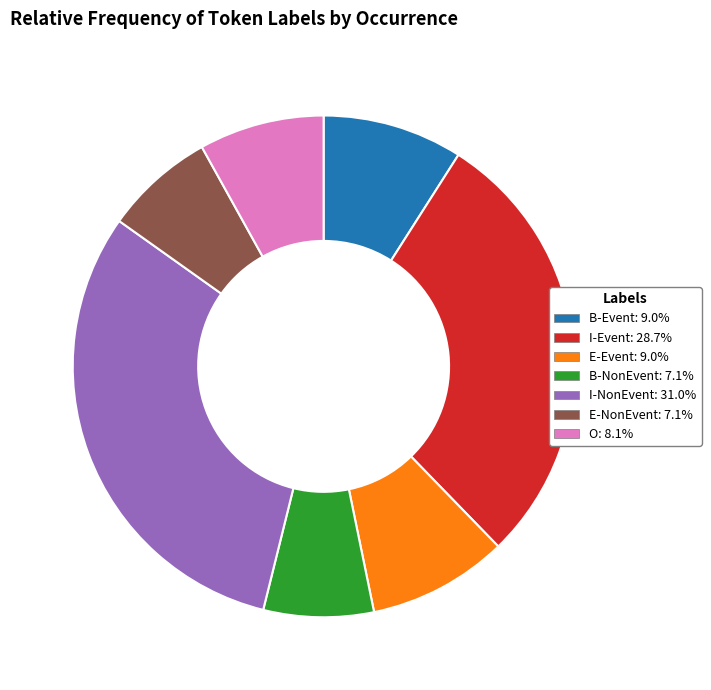

What is the largest slice in the pie chart?

I-NonEvent